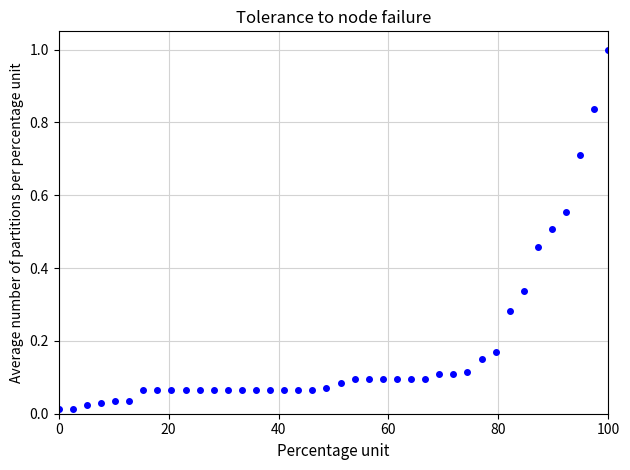

What is the difference between the maximum and minimum values?

1.0